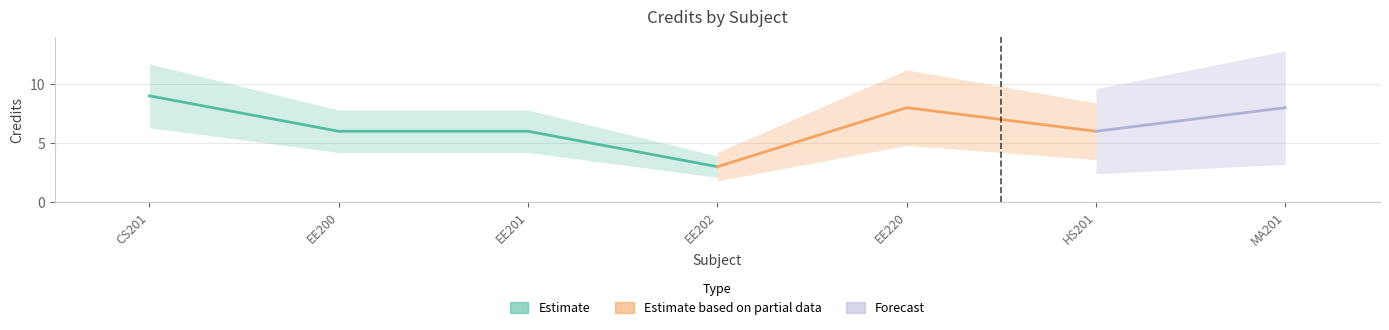

Which category has the lowest value across all series?

EE202